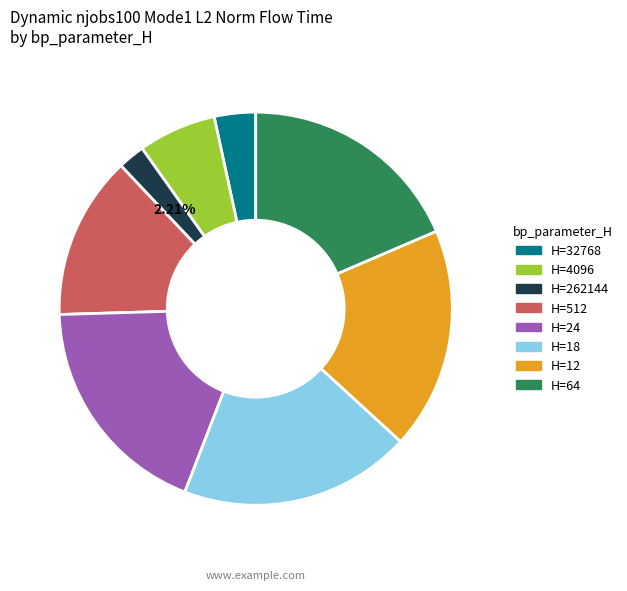

What is the ratio of the value at H=64 to the value at H=24?

1.0